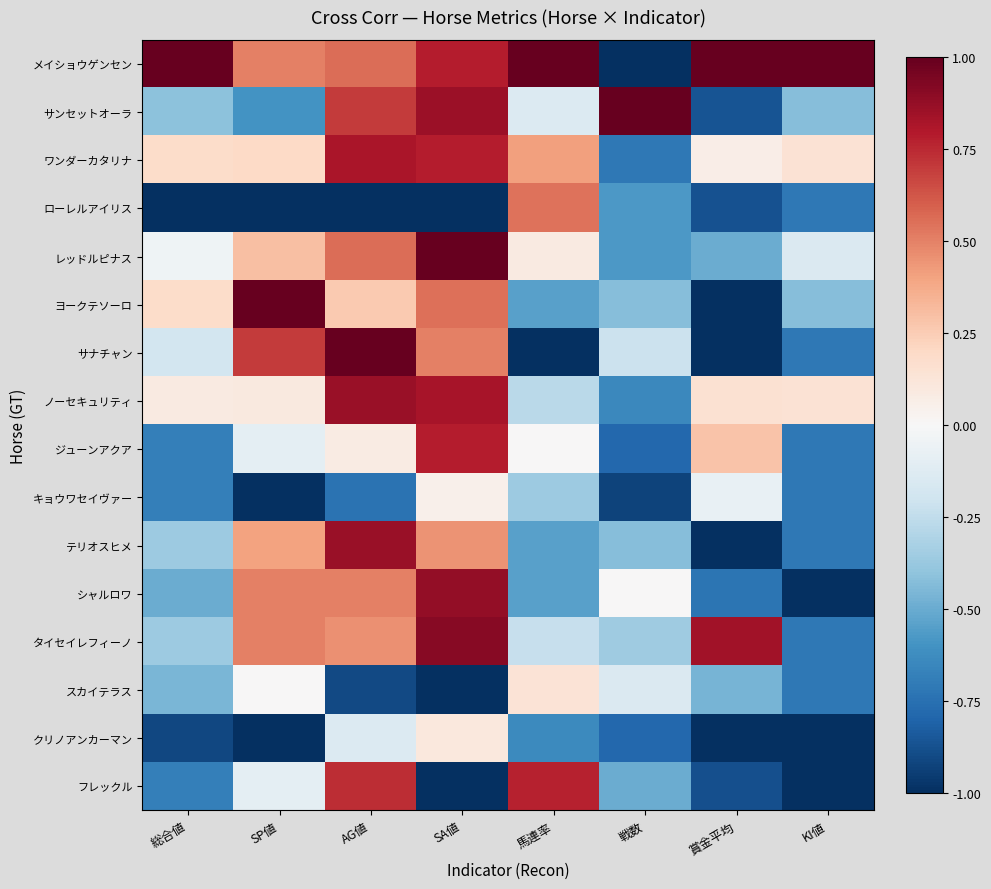

Between 馬連率 and 賞金平均, which series saw the biggest shift?

フレックル